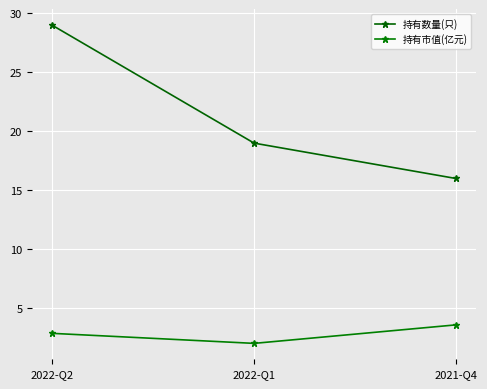

What are all the series names shown in the legend?

持有数量(只), 持有市值(亿元)